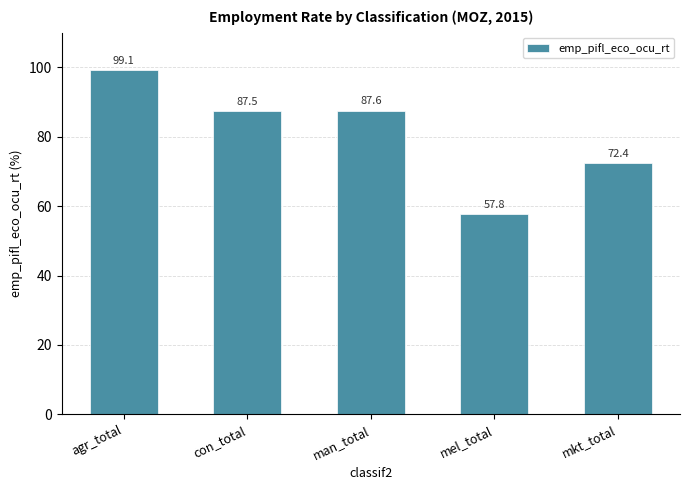

What position from the left is mkt_total?

5